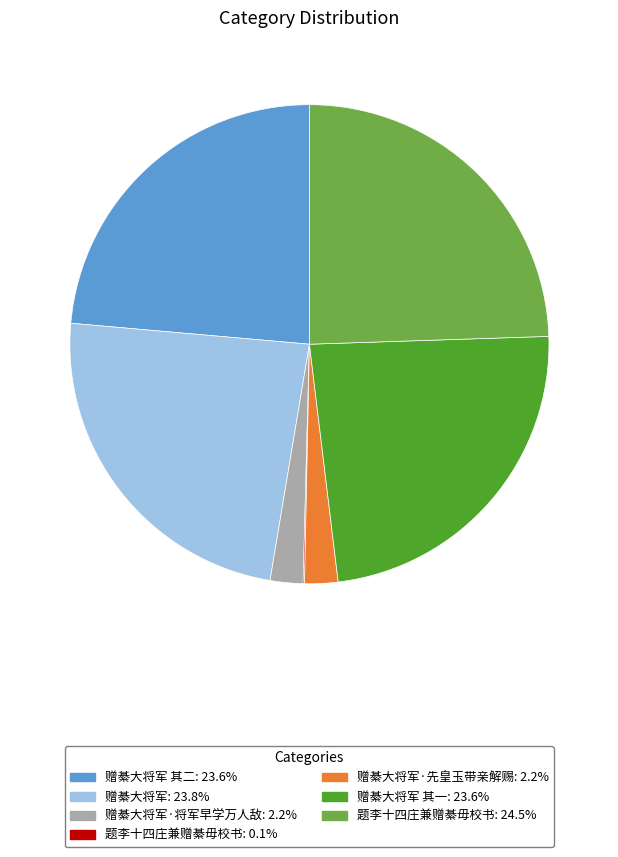

Is there any slice that represents more than half of the pie?

No